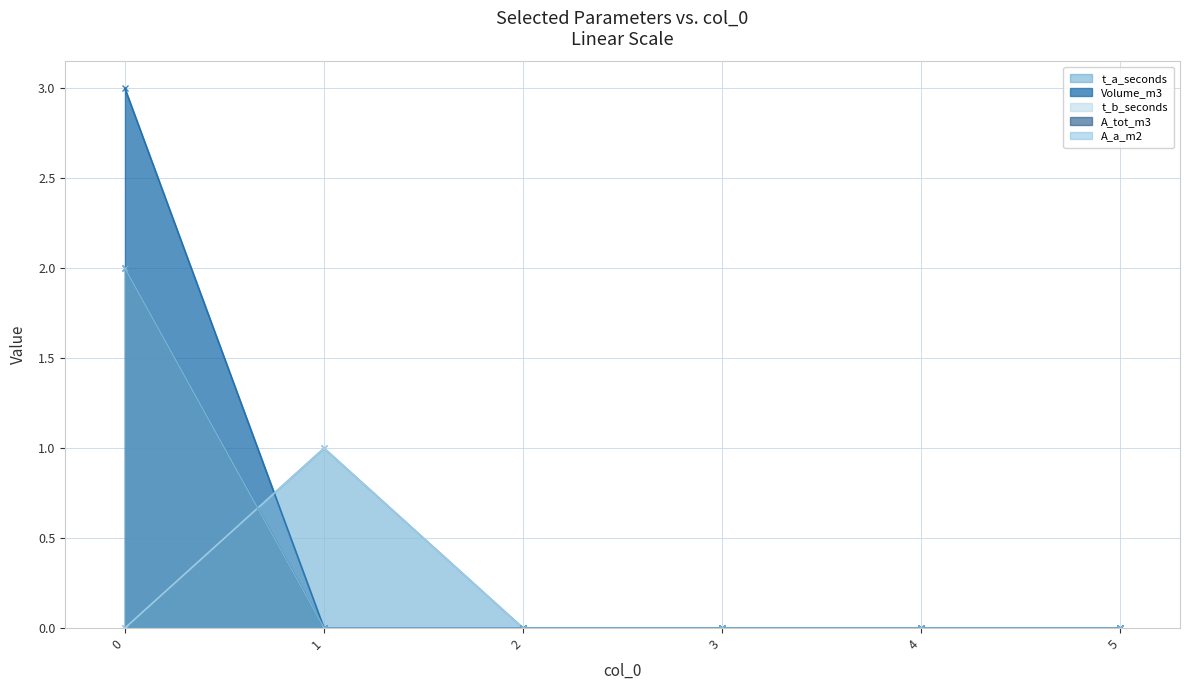

The value of A_tot_m3 at 2 is -1. True or false?

False